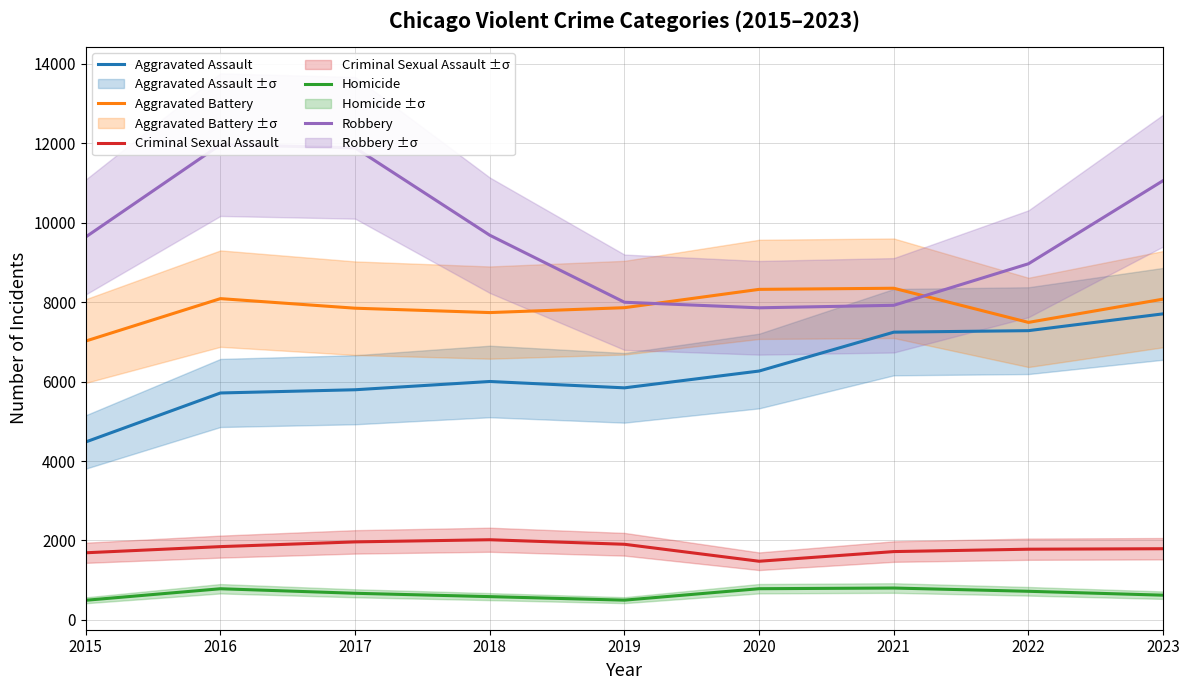

Between 2016 and 2018, which is larger?

2018